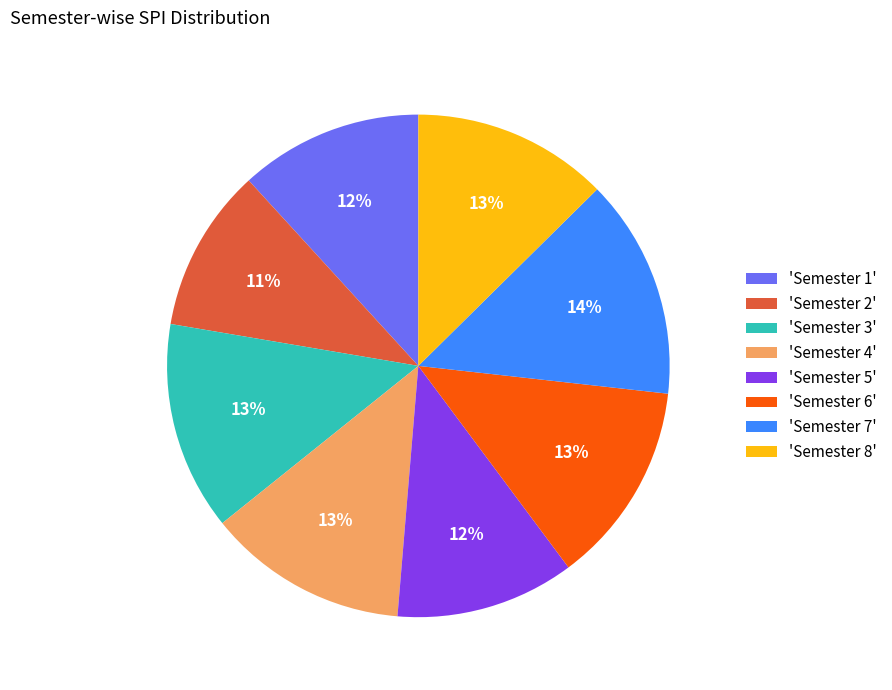

To the nearest percent, what is the difference between the 'Semester 7' and 'Semester 4' slice percentages?

1%